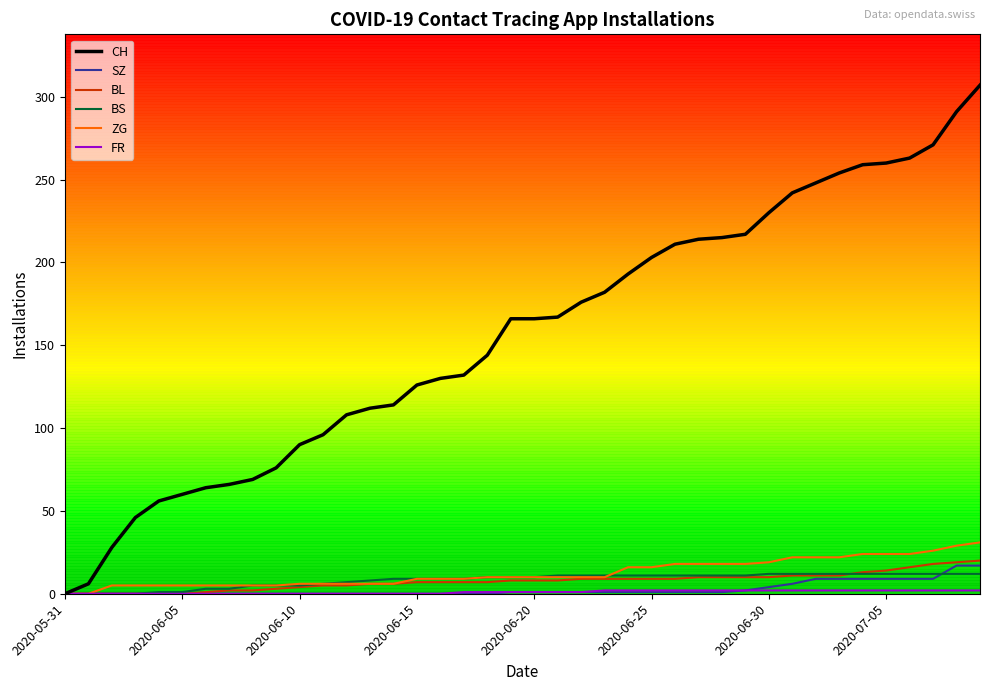

Which series has the largest total across all categories?

CH